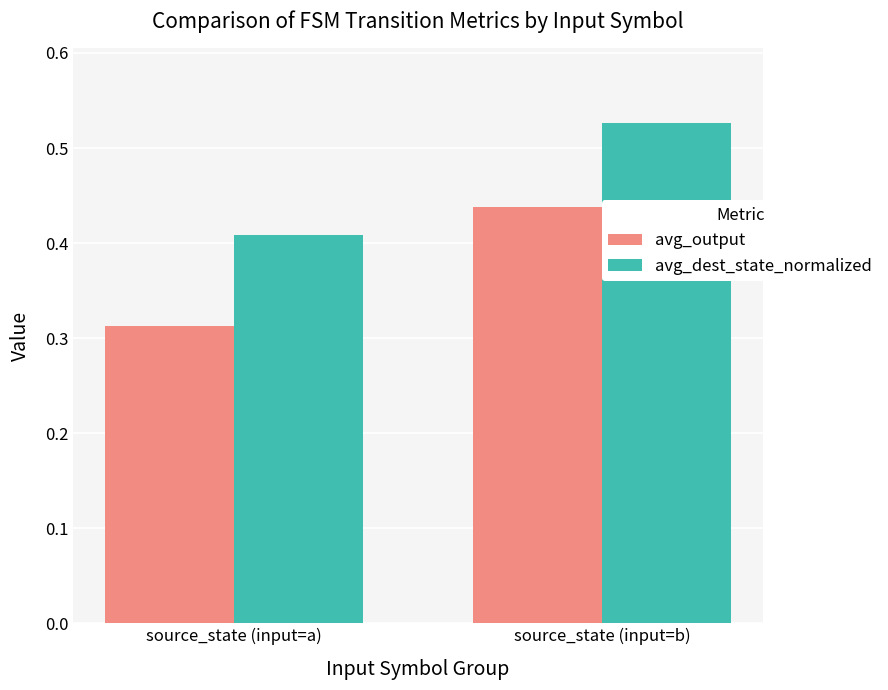

At how many categories does at least one series exceed 0?

2